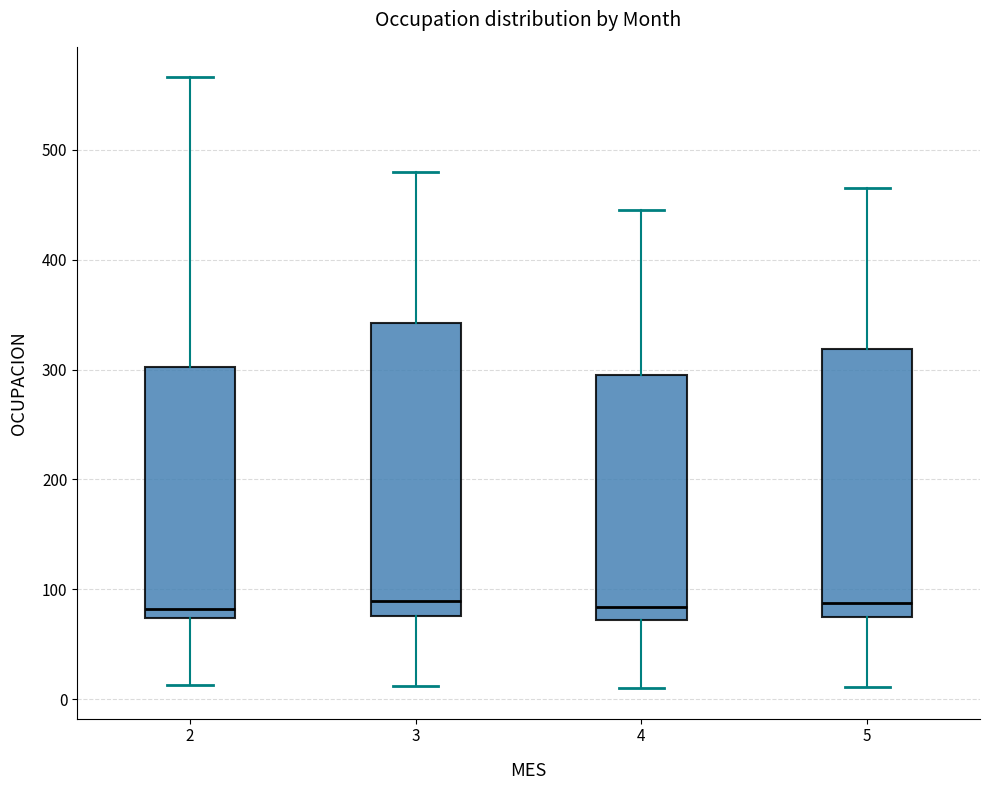

Which box is the tallest, from its lower edge to its upper edge?

3